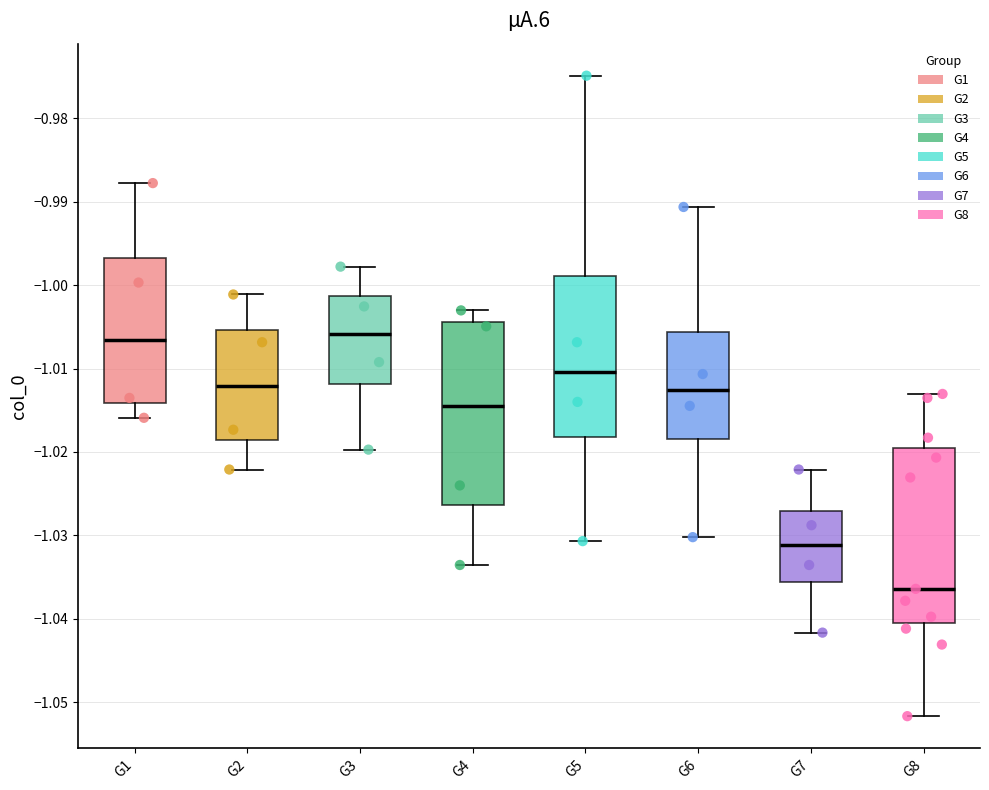

Reading left to right, transcribe this box plot: for each box, give where its median line is, the range the box spans, and where its two whiskers end, as read against the y-axis. The values are not printed on the chart, so give them approximately, as read against the axis.

G1: median -1.007, box -1.014 to -0.997, whiskers -1.016 to -0.988
G2: median -1.012, box -1.019 to -1.005, whiskers -1.022 to -1.001
G3: median -1.006, box -1.012 to -1.001, whiskers -1.020 to -0.998
G4: median -1.014, box -1.026 to -1.004, whiskers -1.034 to -1.003
G5: median -1.010, box -1.018 to -0.999, whiskers -1.031 to -0.975
G6: median -1.013, box -1.018 to -1.006, whiskers -1.030 to -0.991
G7: median -1.031, box -1.036 to -1.027, whiskers -1.042 to -1.022
G8: median -1.036, box -1.040 to -1.019, whiskers -1.052 to -1.013